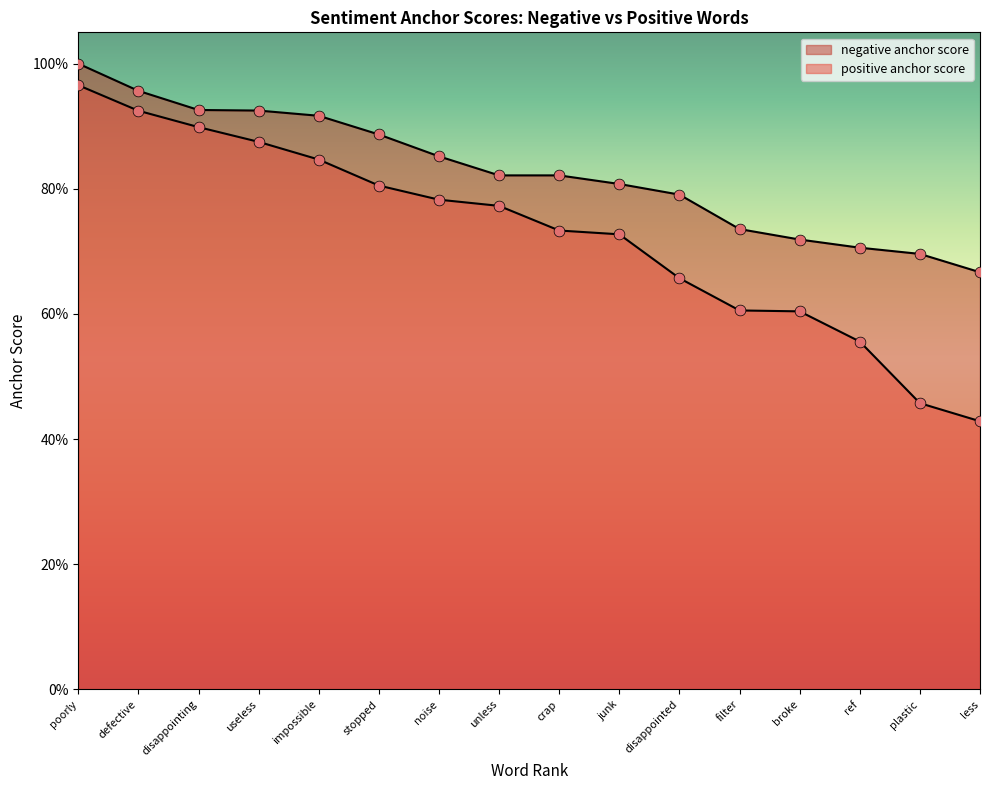

Which series contains the lowest Y value?

positive anchor score